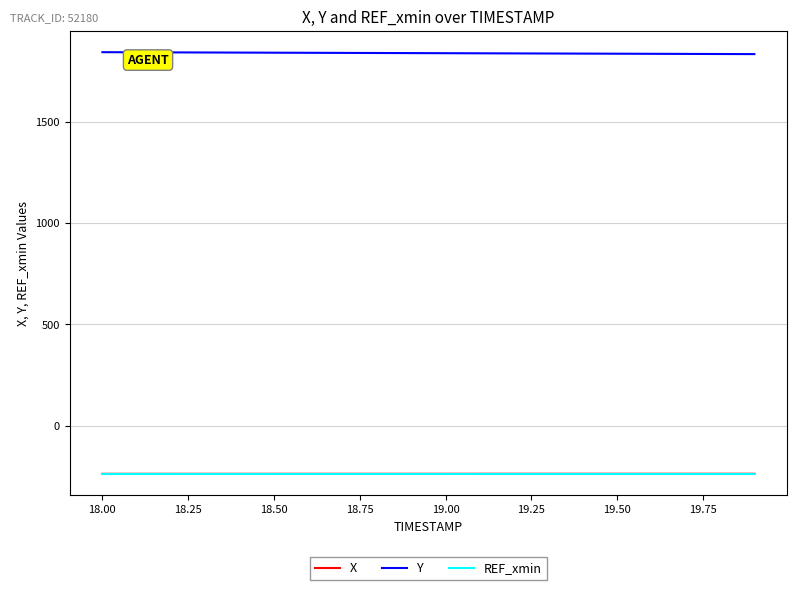

True or false: X and Y cross at least once.

False